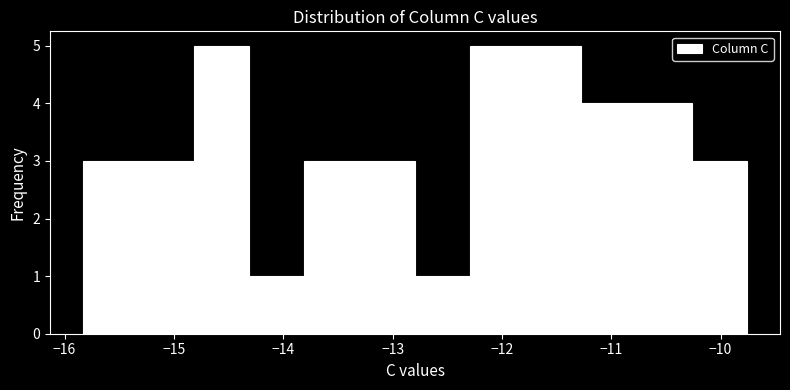

Reading left to right, list every bar in this chart as the range it spans on the x-axis followed by its height. Neither the bar edges nor the heights are printed on the chart, so give them approximately, as read against the axes.

-15.8 to -15.3: 3
-15.3 to -14.8: 3
-14.8 to -14.3: 5
-14.3 to -13.8: 1
-13.8 to -13.3: 3
-13.3 to -12.8: 3
-12.8 to -12.3: 1
-12.3 to -11.8: 5
-11.8 to -11.3: 5
-11.3 to -10.8: 4
-10.8 to -10.3: 4
-10.3 to -9.8: 3